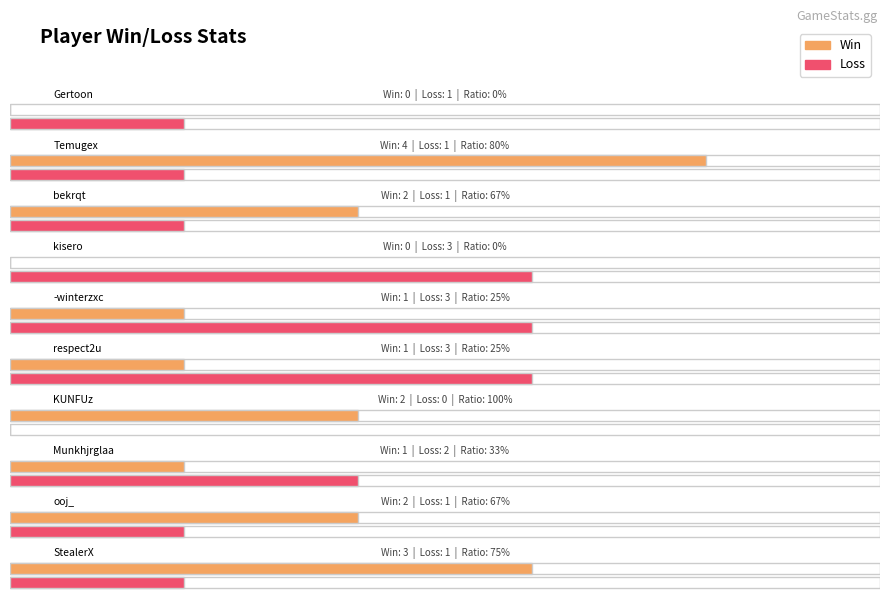

At how many categories does at least one series exceed 0?

10